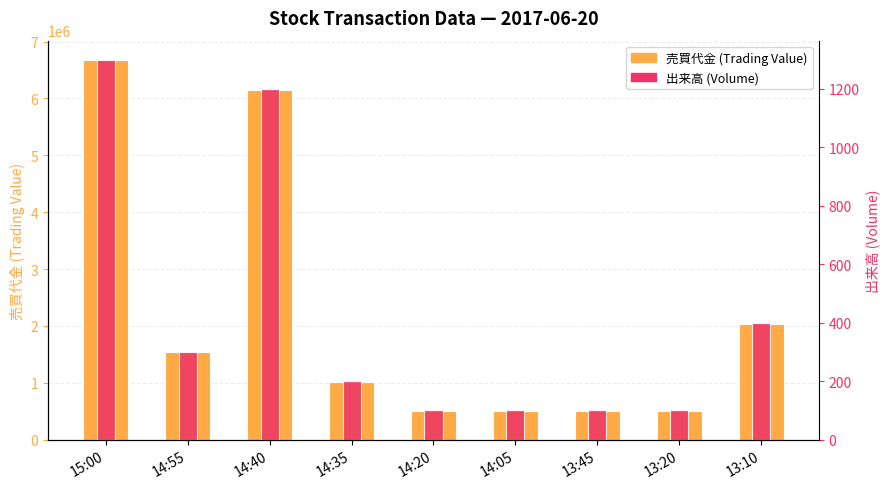

Is the value of 売買代金 (Trading Value) at 14:35 greater than the value of 出来高 (Volume) at 14:35?

Yes